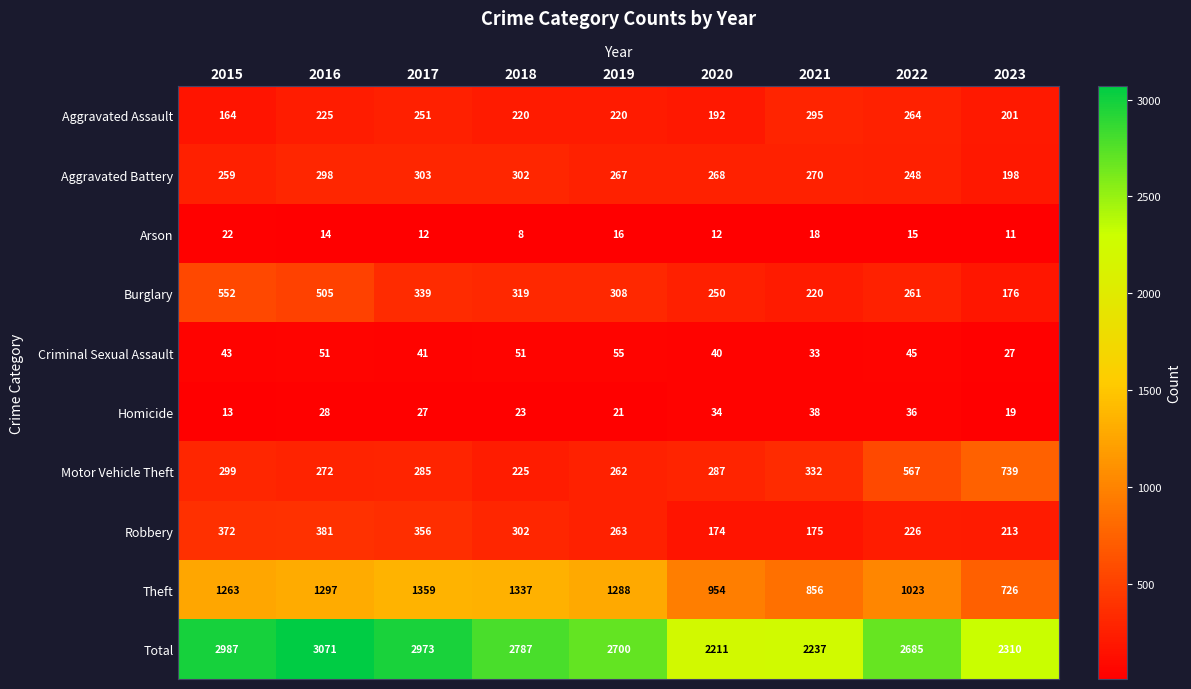

The Burglary series shows 250 at 2020. True or false?

True